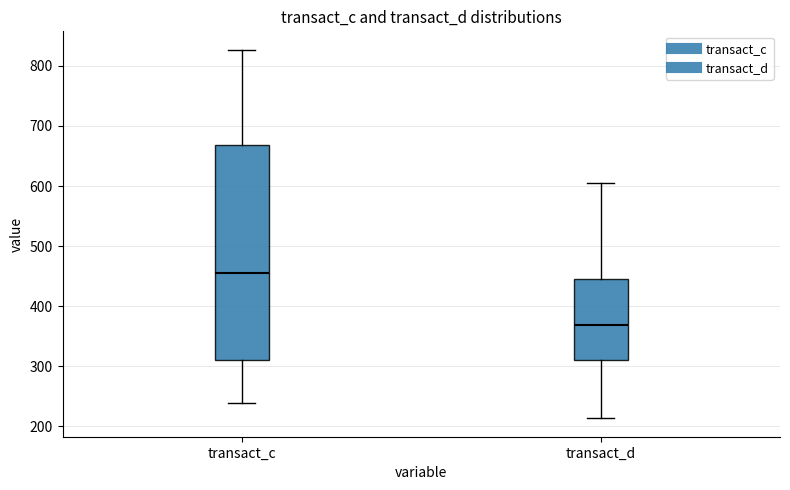

Reading left to right, read every box against the y-axis: the position of its median line, the range the box covers, and the ends of its whiskers. The values are not printed on the chart, so give them approximately, as read against the axis.

transact_c: median 460, box 310 to 670, whiskers 240 to 830
transact_d: median 370, box 310 to 440, whiskers 210 to 600